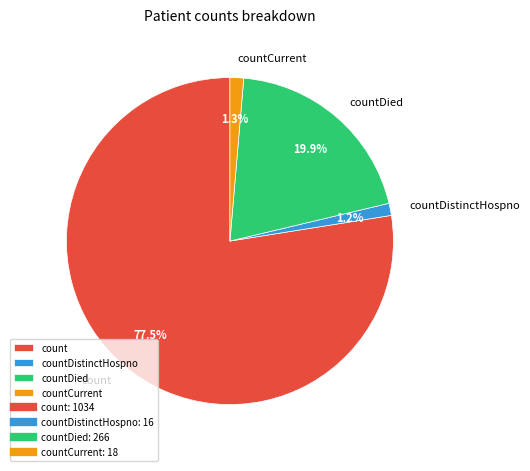

To the nearest percent, what is the difference between the largest and smallest slice percentages?

76%